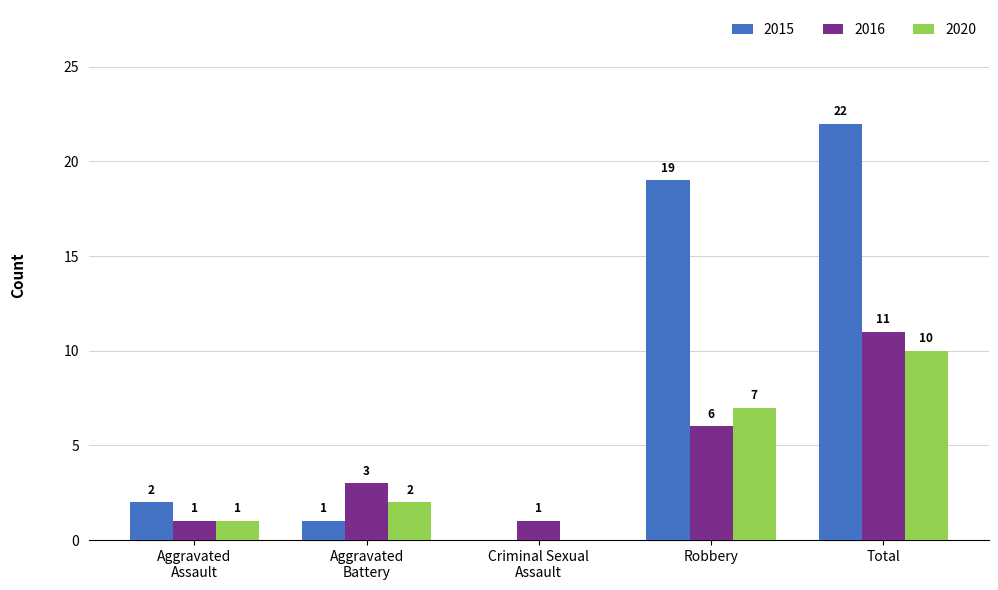

Count the 2020 values in the range 1 to 7.

3